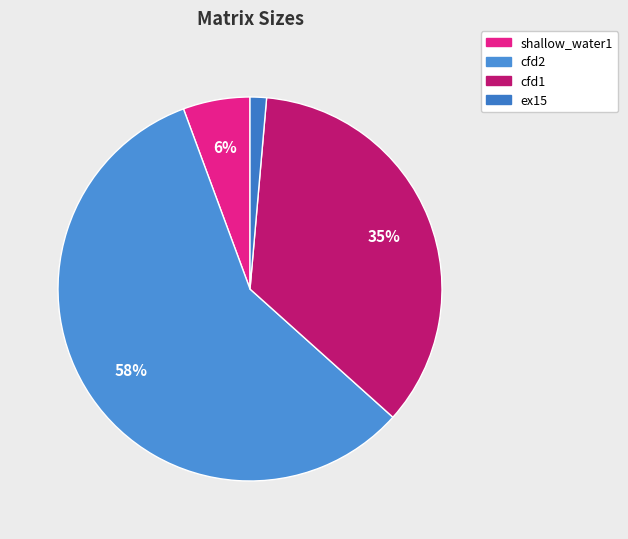

How many slices are in this pie chart?

4